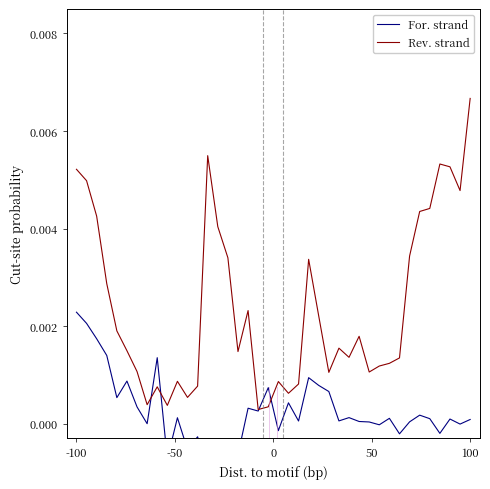

What are all the series names shown in the legend?

For. strand, Rev. strand